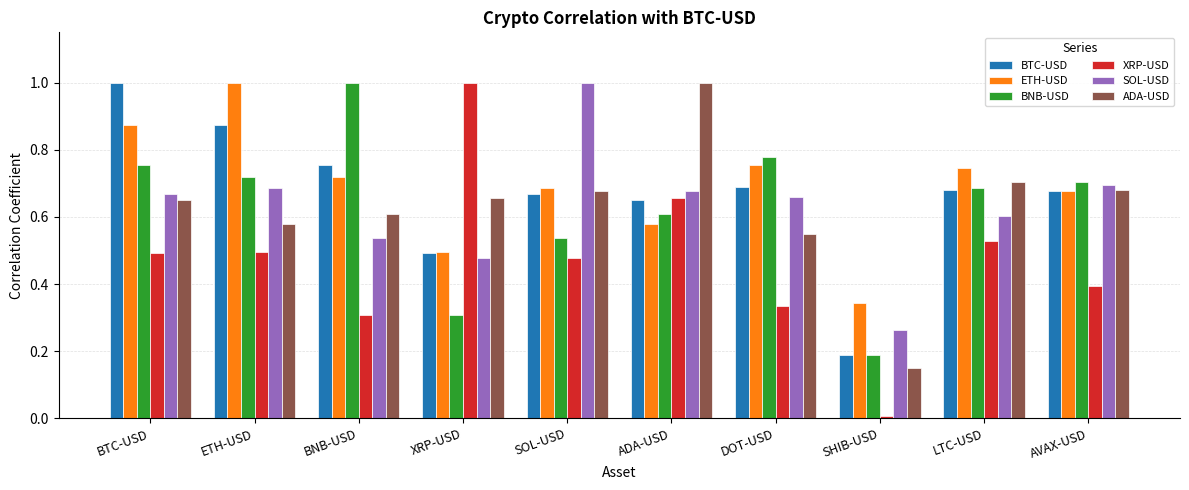

What is the sum of all ETH-USD values?

6.9